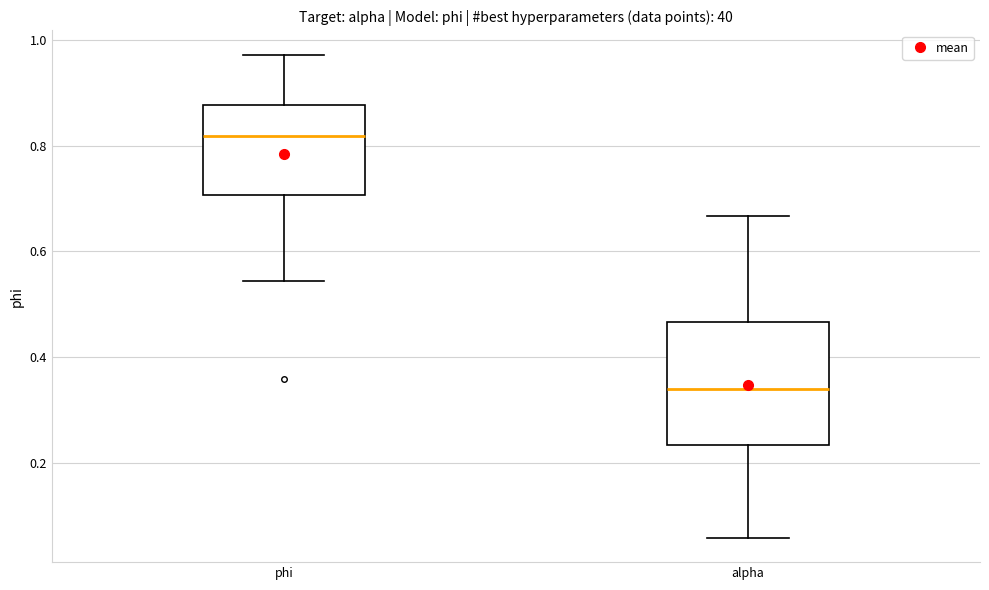

Which box has the lowest median line?

alpha